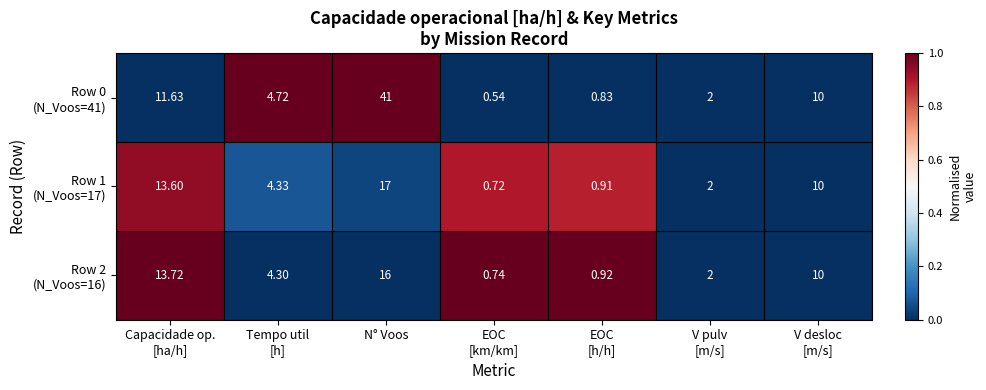

At which category does the chart reach its peak across all series?

N° Voos